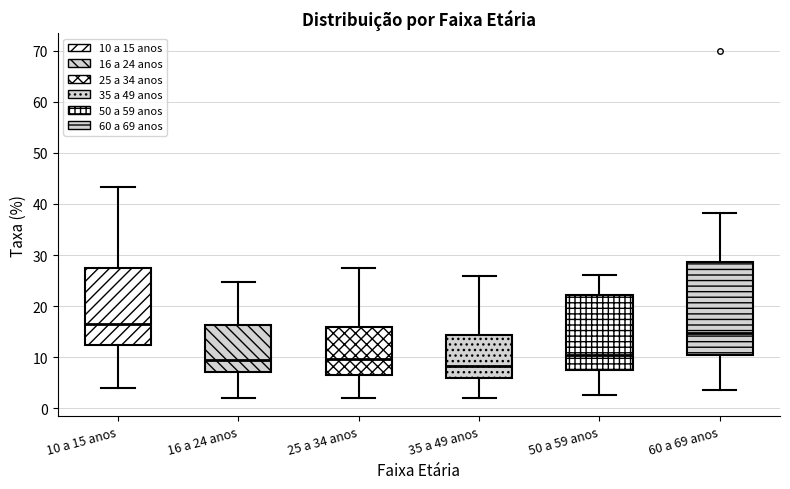

Which box's median line is the lowest?

35 a 49 anos